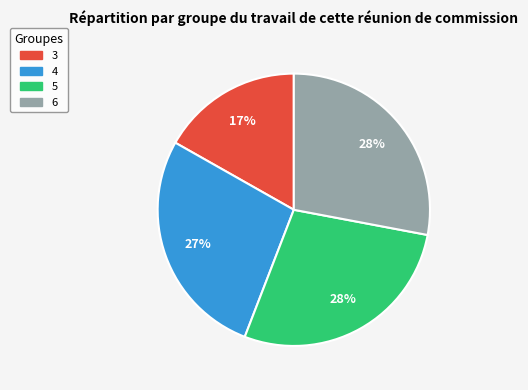

Approximately how many times larger is the value at 4 compared to 3?

1.6